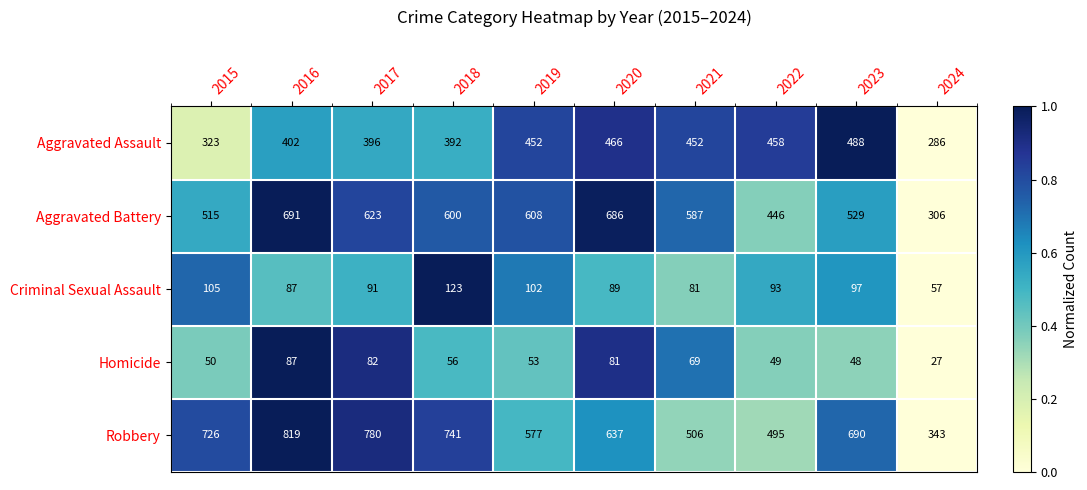

The value of Homicide at 2017 is 82. True or false?

True